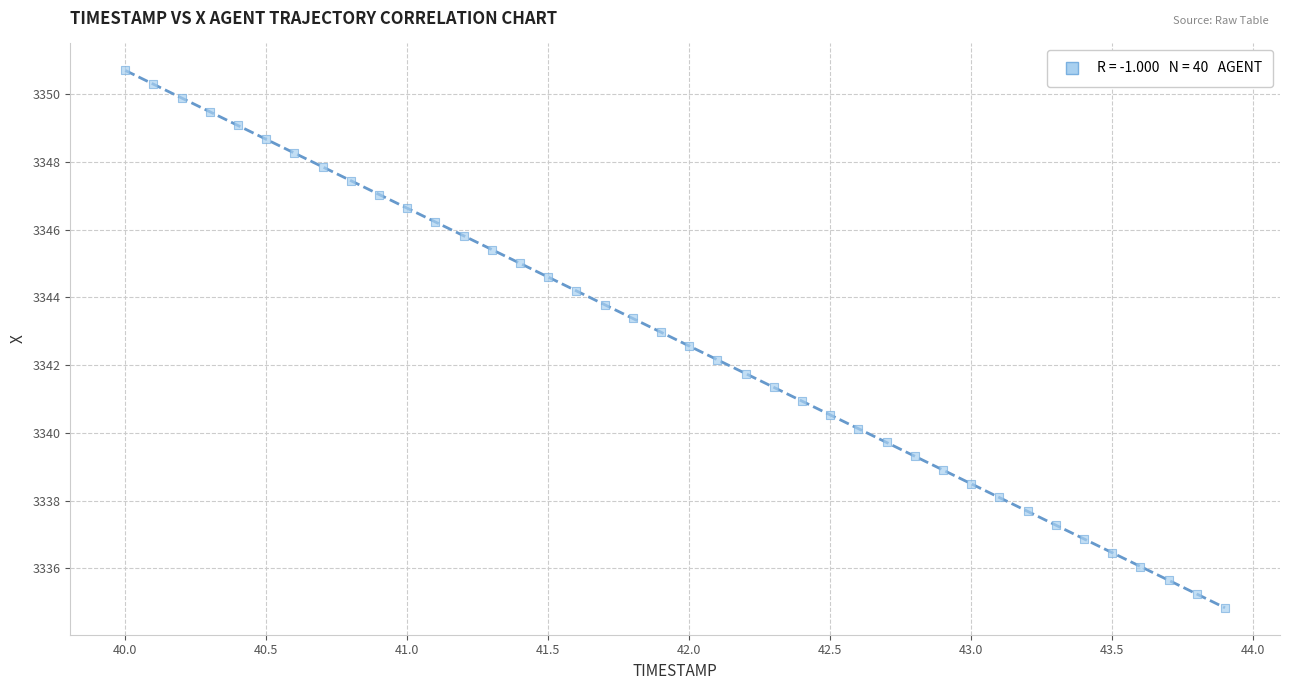

What is the range of X values (max minus min)?

3.9